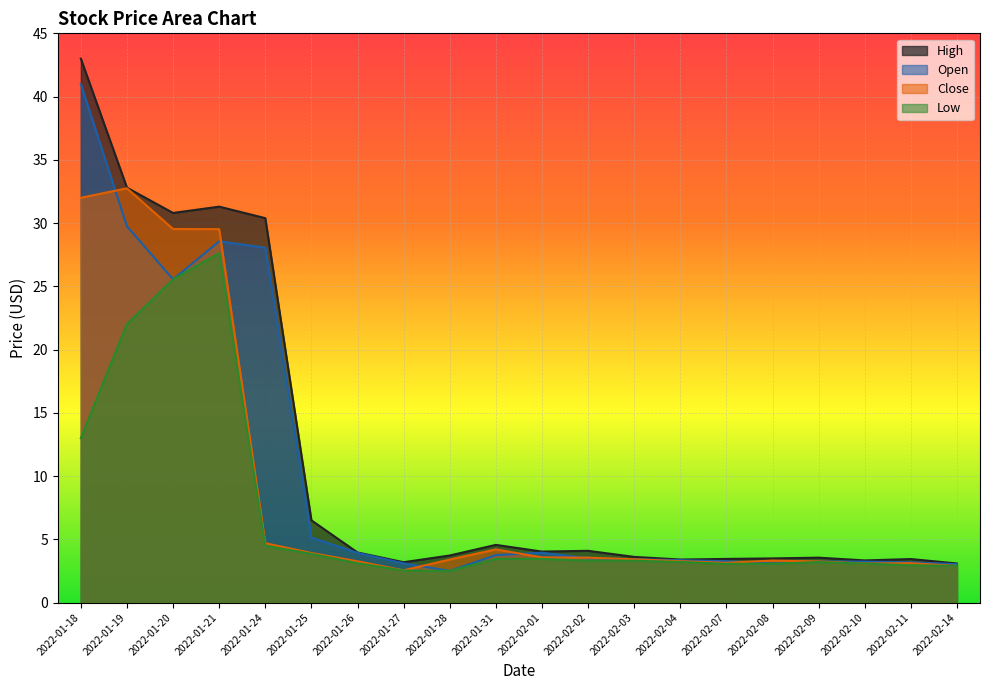

Reading left to right, extract all data points from this chart.

High: 2022-01-18=43.0	2022-01-19=32.8	2022-01-20=30.8	2022-01-21=31.3	2022-01-24=30.4	2022-01-25=6.5	2022-01-26=4.0	2022-01-27=3.2	2022-01-28=3.7	2022-01-31=4.6	2022-02-01=4.0	2022-02-02=4.1	2022-02-03=3.6	2022-02-04=3.4	2022-02-07=3.5	2022-02-08=3.5	2022-02-09=3.5	2022-02-10=3.3	2022-02-11=3.4	2022-02-14=3.1
Open: 2022-01-18=41.0	2022-01-19=29.8	2022-01-20=25.5	2022-01-21=28.6	2022-01-24=28.0	2022-01-25=5.1	2022-01-26=3.9	2022-01-27=3.1	2022-01-28=2.5	2022-01-31=3.8	2022-02-01=3.9	2022-02-02=3.5	2022-02-03=3.4	2022-02-04=3.3	2022-02-07=3.3	2022-02-08=3.1	2022-02-09=3.2	2022-02-10=3.2	2022-02-11=3.2	2022-02-14=3.0
Close: 2022-01-18=32.0	2022-01-19=32.8	2022-01-20=29.5	2022-01-21=29.5	2022-01-24=4.7	2022-01-25=3.9	2022-01-26=3.3	2022-01-27=2.5	2022-01-28=3.4	2022-01-31=4.2	2022-02-01=3.6	2022-02-02=3.5	2022-02-03=3.4	2022-02-04=3.3	2022-02-07=3.1	2022-02-08=3.3	2022-02-09=3.2	2022-02-10=3.1	2022-02-11=3.1	2022-02-14=2.9
Low: 2022-01-18=13.0	2022-01-19=22.0	2022-01-20=25.5	2022-01-21=27.6	2022-01-24=4.5	2022-01-25=3.8	2022-01-26=3.1	2022-01-27=2.5	2022-01-28=2.5	2022-01-31=3.5	2022-02-01=3.5	2022-02-02=3.3	2022-02-03=3.3	2022-02-04=3.2	2022-02-07=3.1	2022-02-08=3.1	2022-02-09=3.2	2022-02-10=3.1	2022-02-11=3.0	2022-02-14=2.9